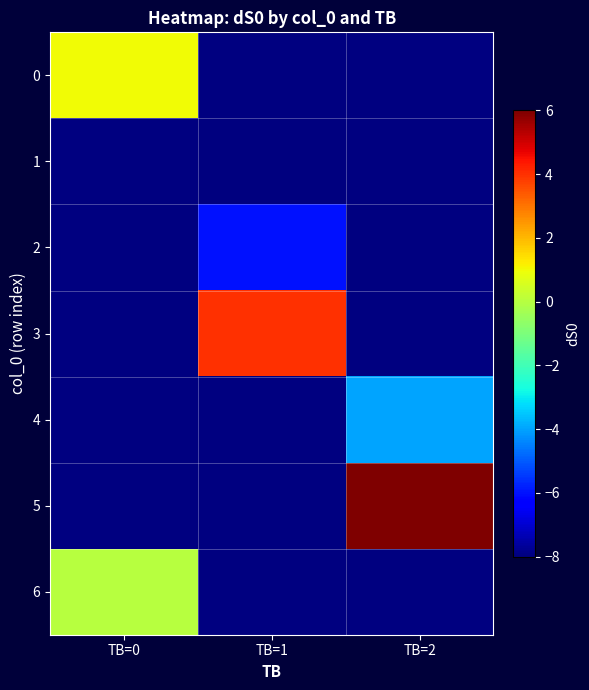

List the labels in order of 6 value, largest first.

TB=0, TB=1, TB=2